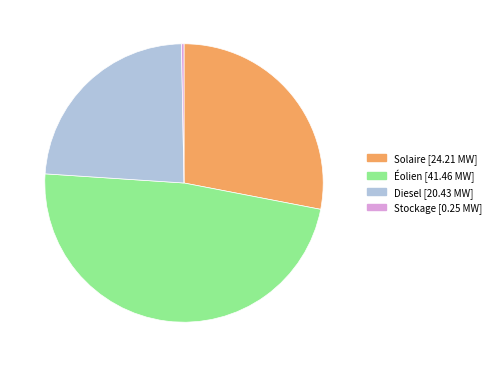

Which has a higher value, Éolien or Stockage?

Éolien